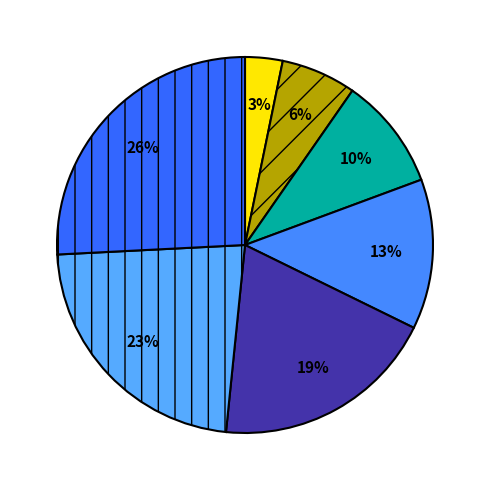

To the nearest percent, what is the average slice percentage?

14%